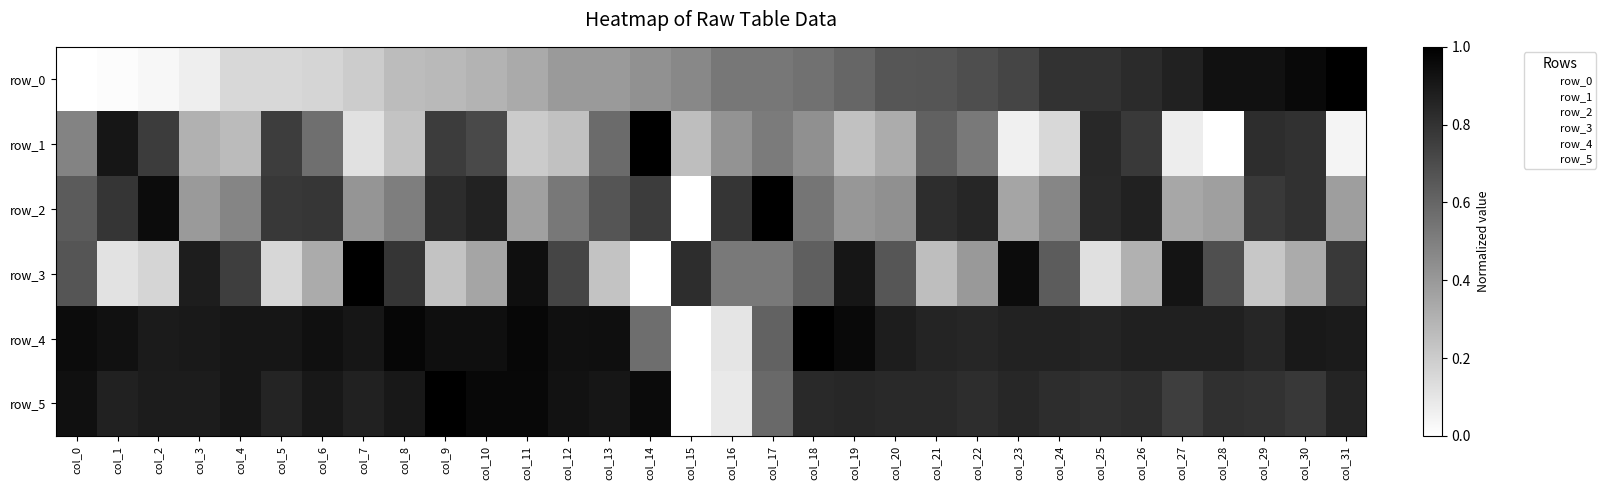

What is the total value across all series at col_14?

3.7